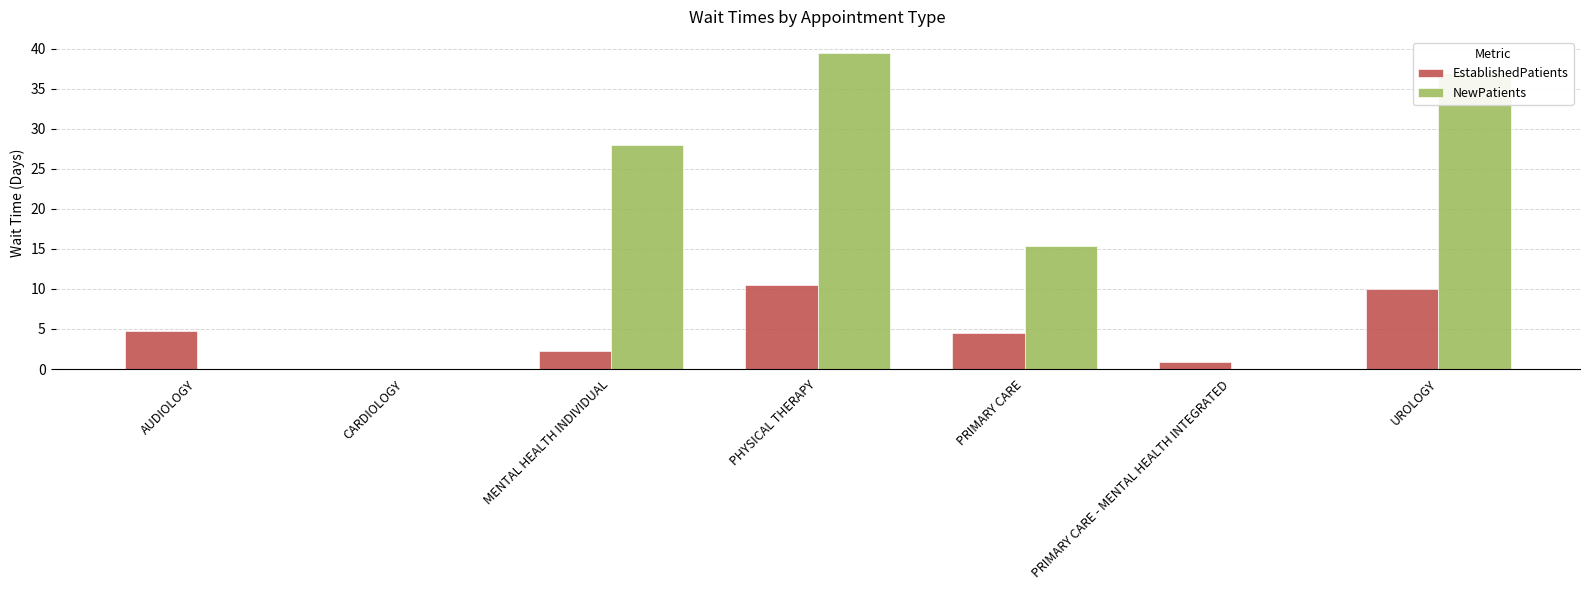

What is the total value across all series at AUDIOLOGY?

4.7